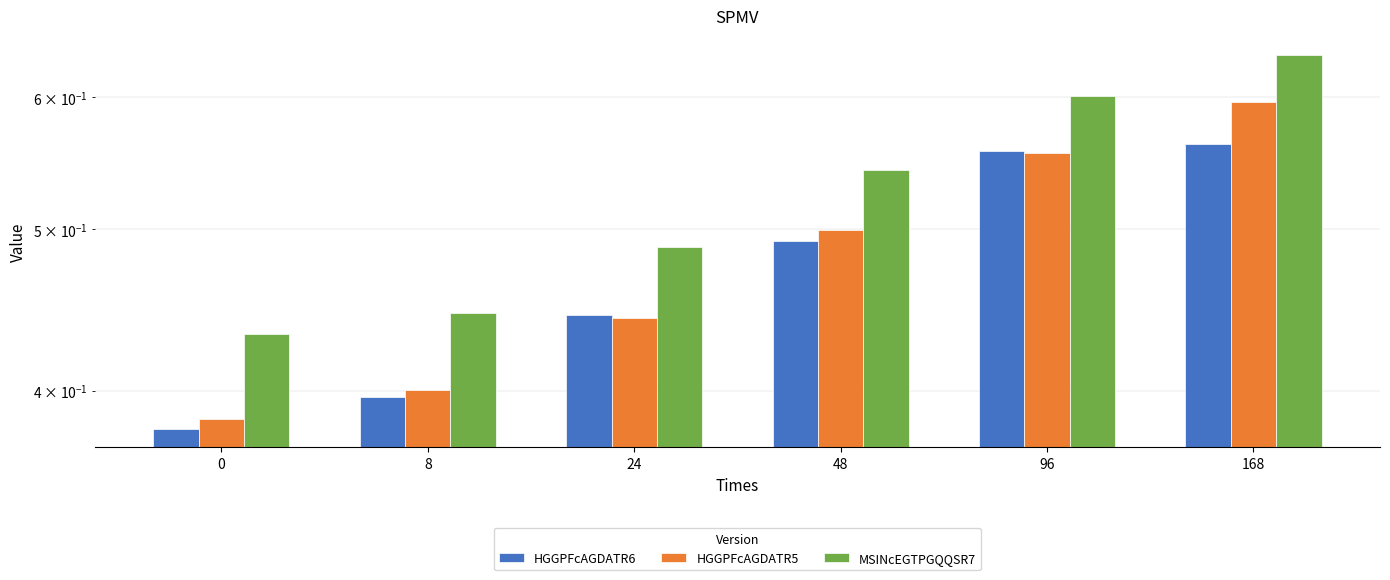

Does the chart contain stacked bars?

No